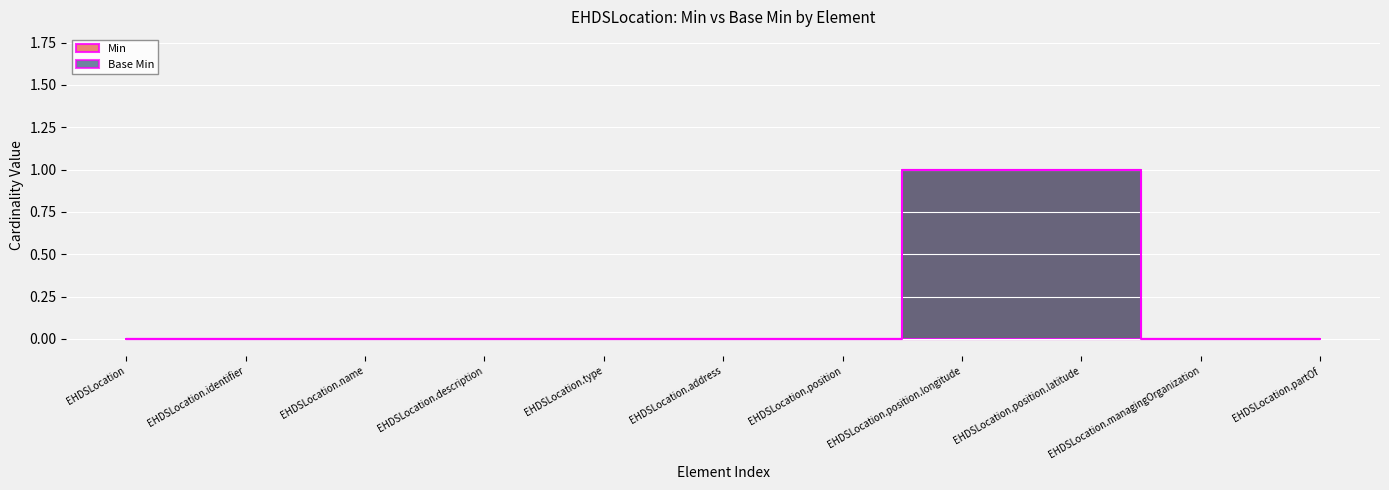

True or false: Base Min and Min intersect in this chart.

False